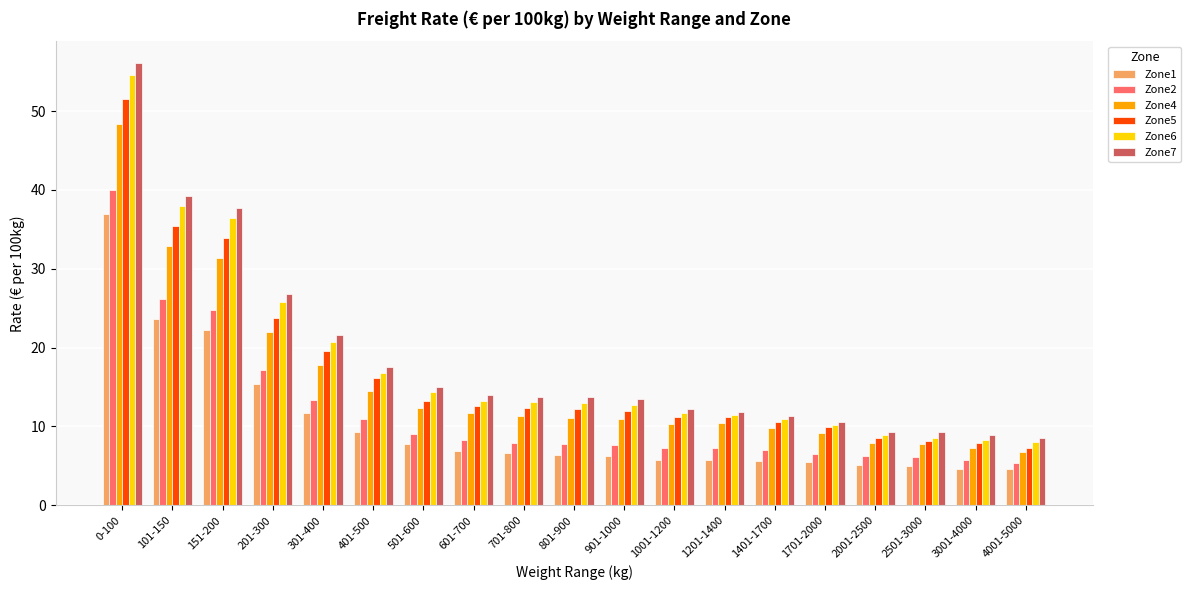

What is the sum of all Zone7 values?

351.1